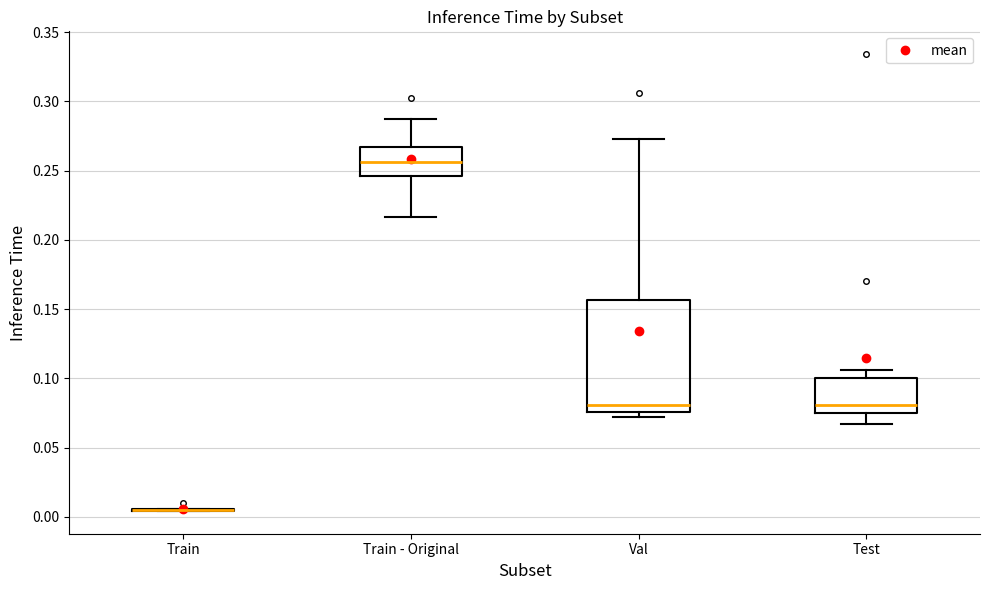

Where is the lower edge of the box for Val on the y-axis? The values are not printed on the chart, so give them approximately, as read against the axis.

0.075